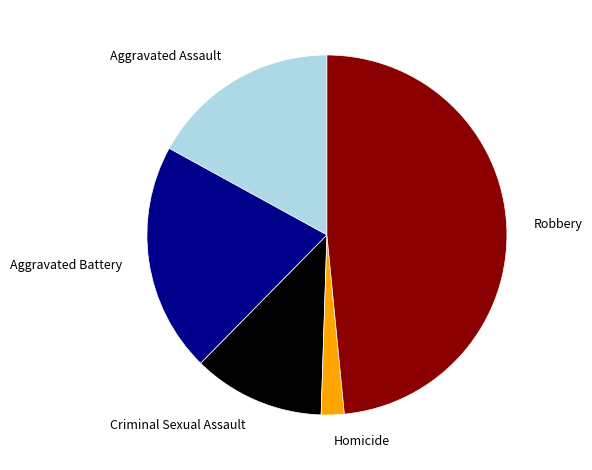

How many slices are in this pie chart?

5